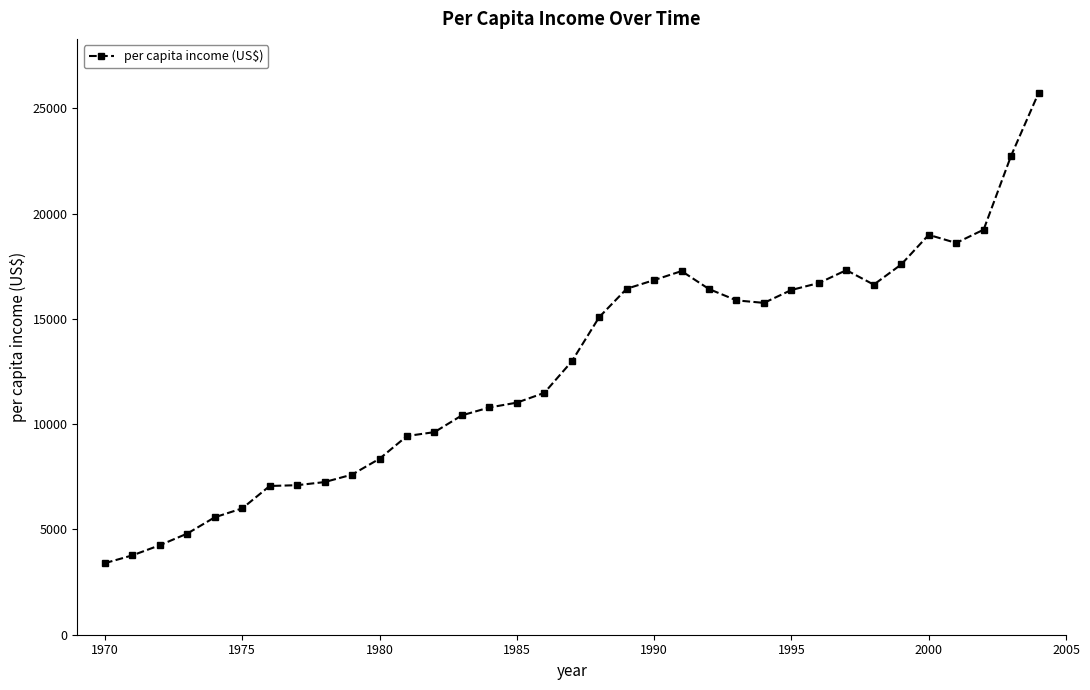

True or false: there are more than 2 points higher than both neighbors.

True